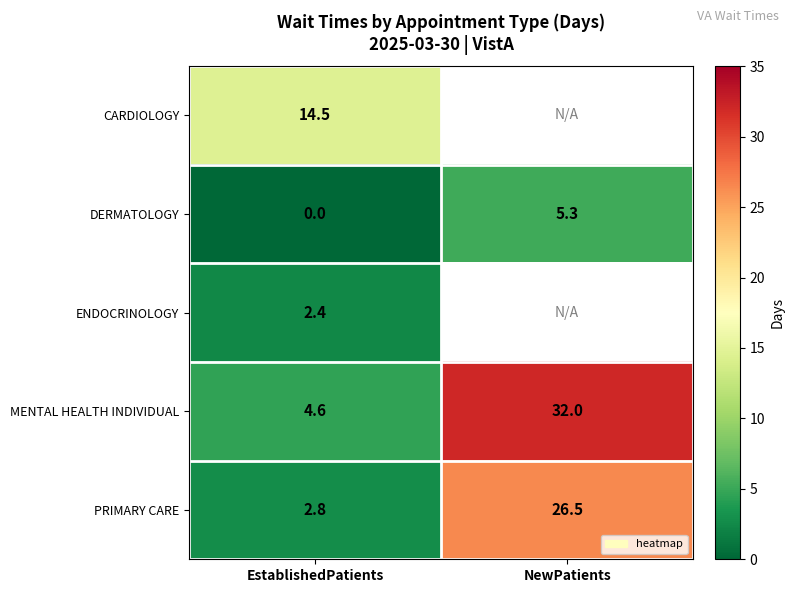

List the labels in order of PRIMARY CARE value, smallest first.

EstablishedPatients, NewPatients